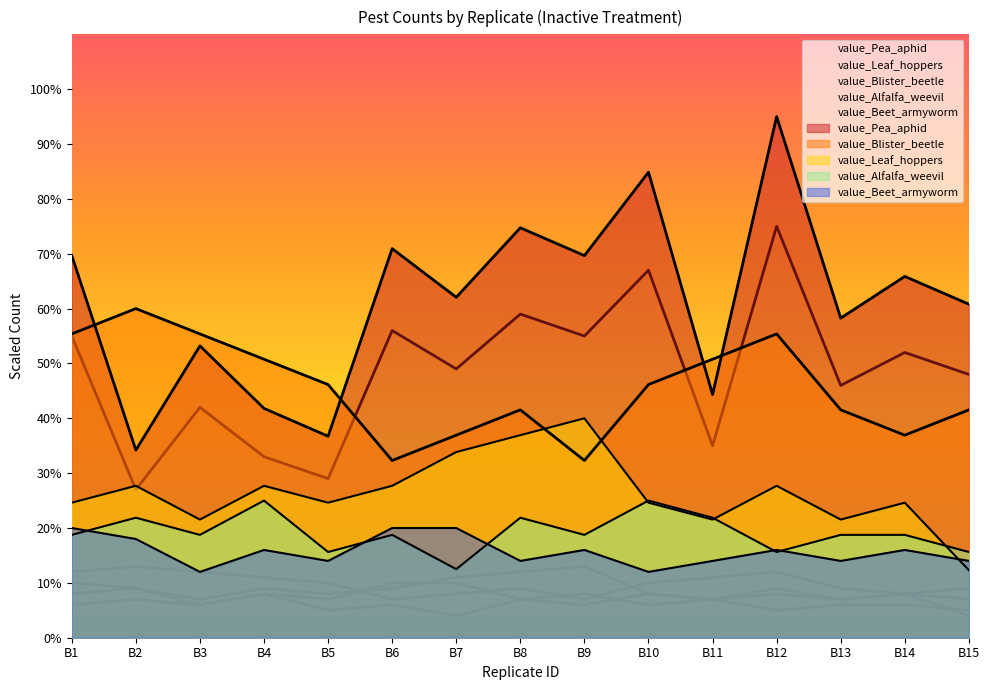

Which series has the largest range (max minus min)?

value_Pea_aphid